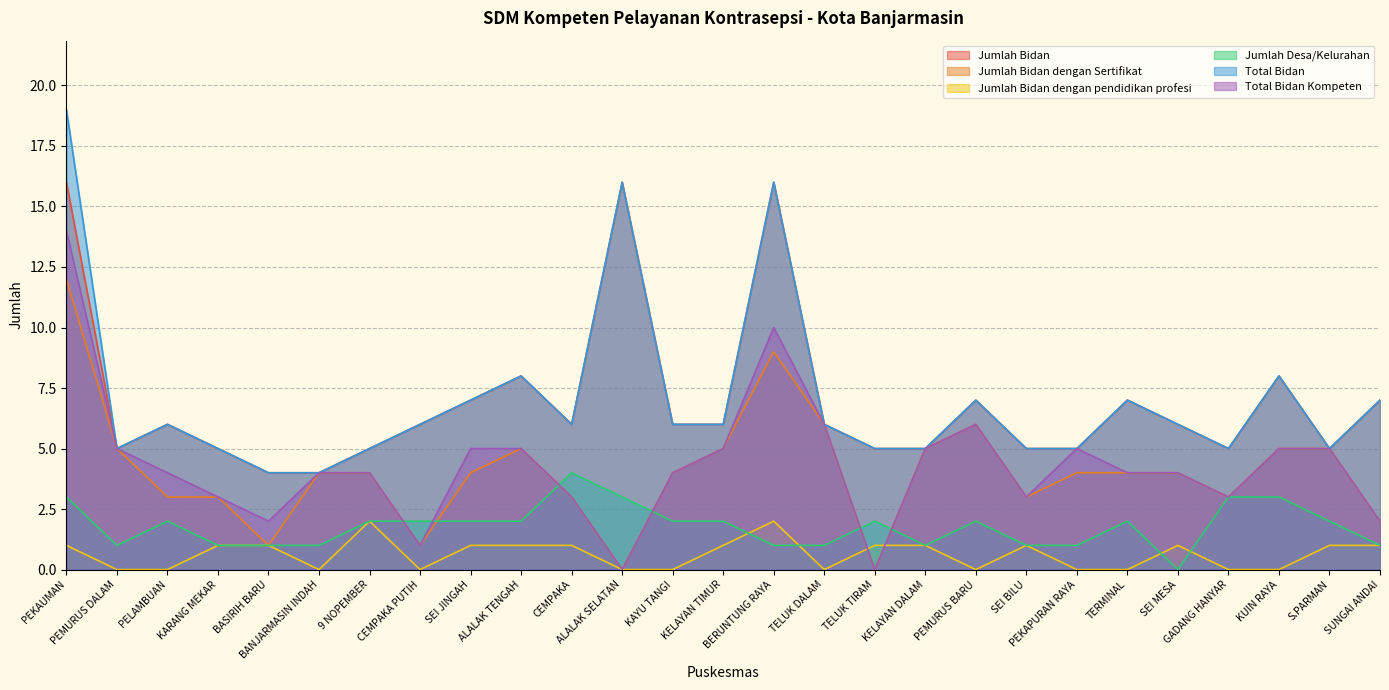

How many interior local peaks does the Total Bidan series have?

7